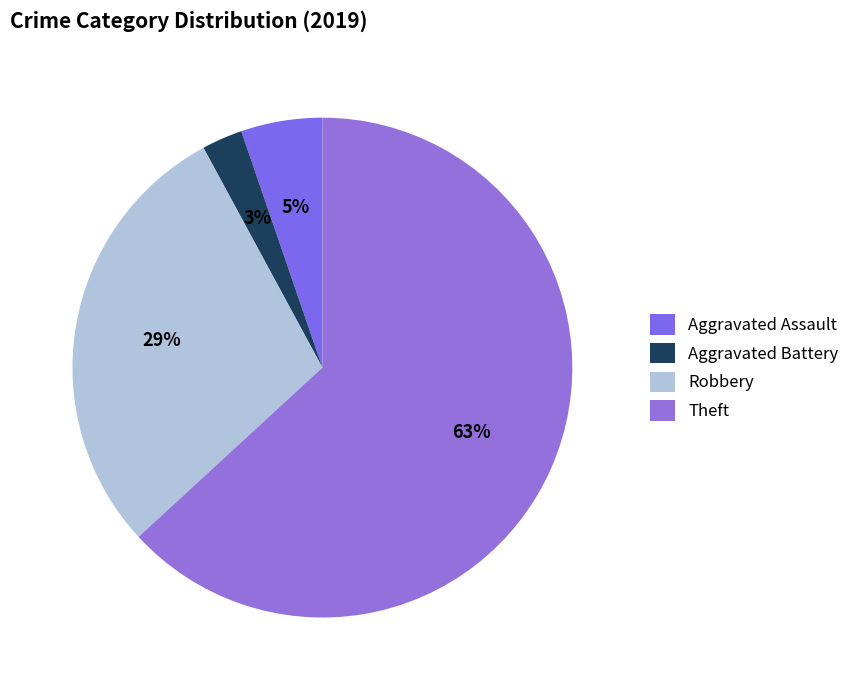

Combined, do Robbery and Theft account for over 50%?

Yes